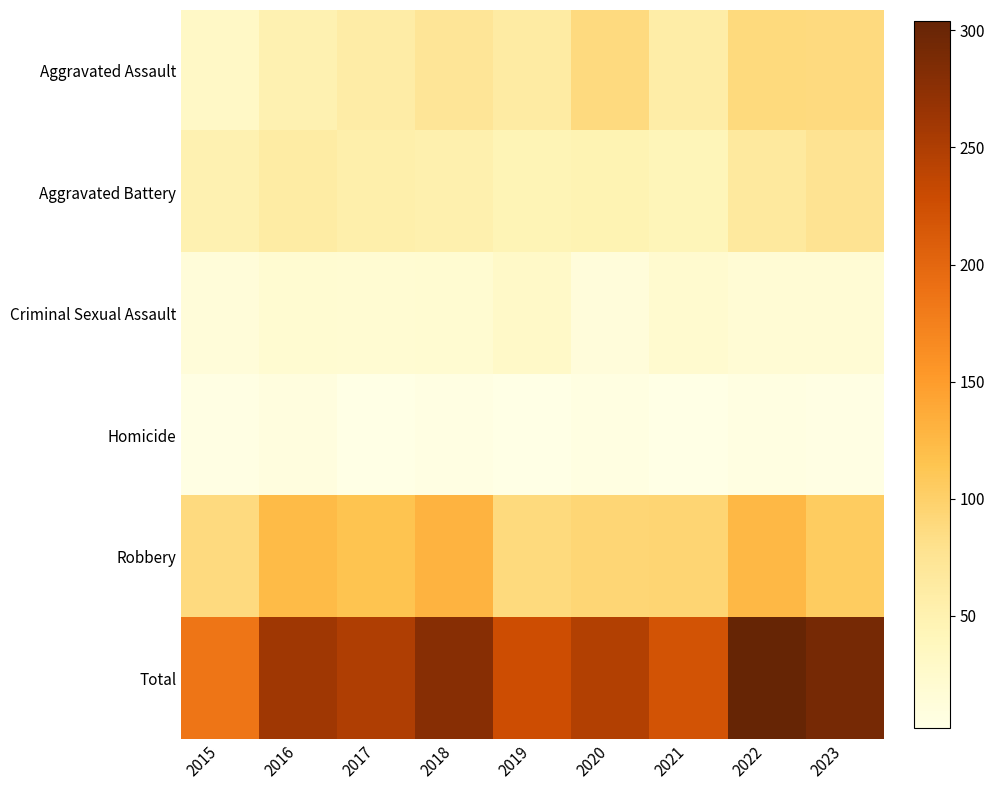

Which series has the widest spread of values?

Total